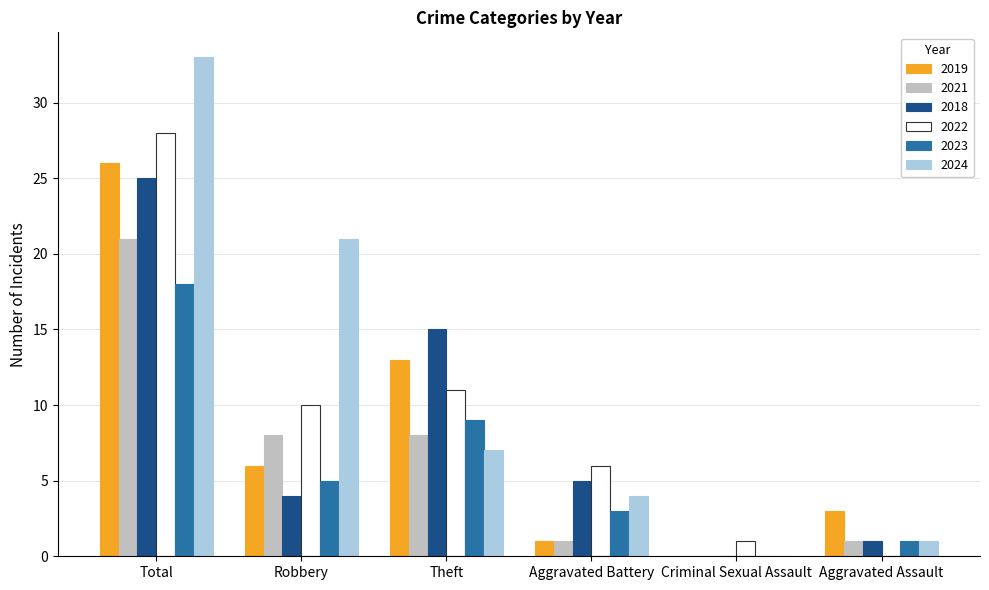

Is the value of 2018 at Theft greater than the value of 2023 at Criminal Sexual Assault?

Yes